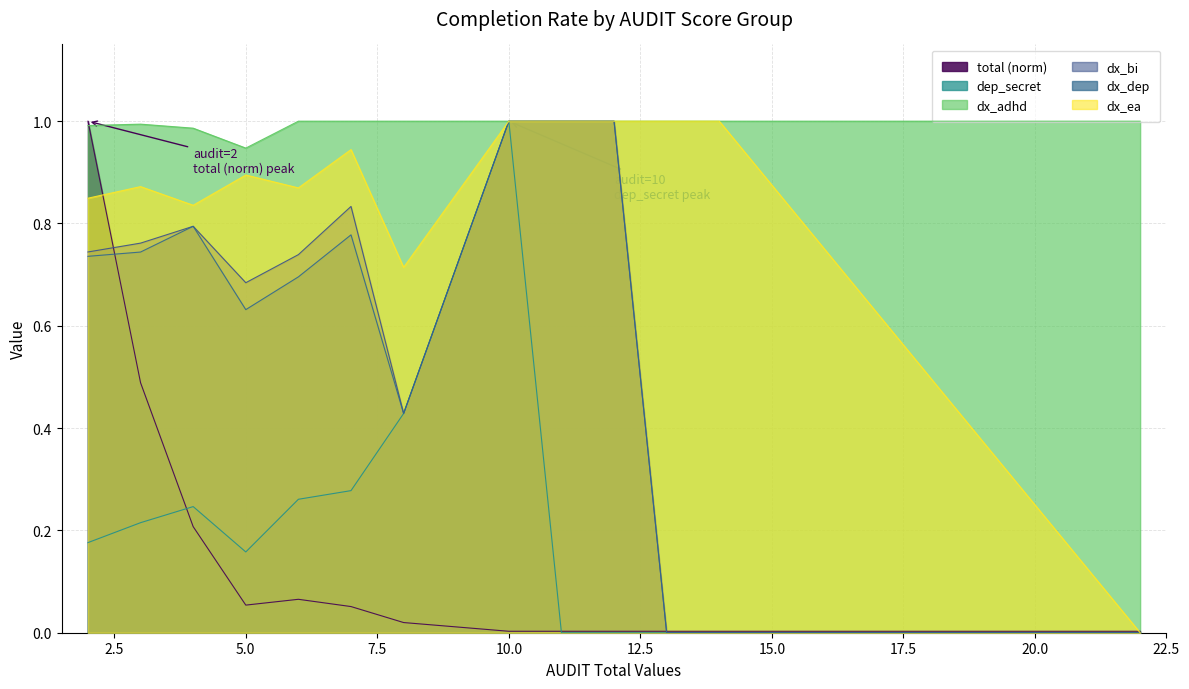

Count the dx_dep values in the range 0 to 1.

13